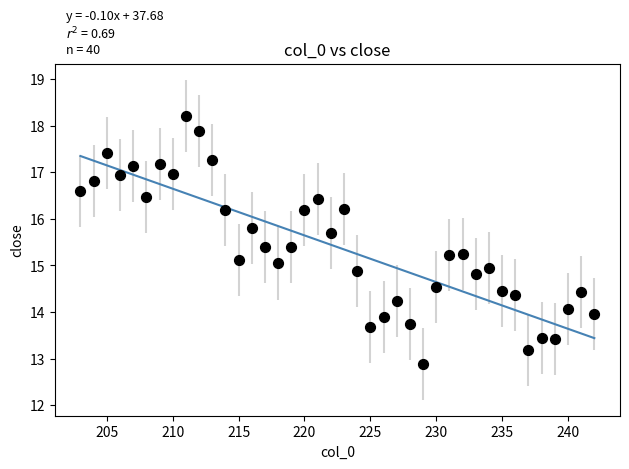

What is the range of Y values (max minus min)?

5.3